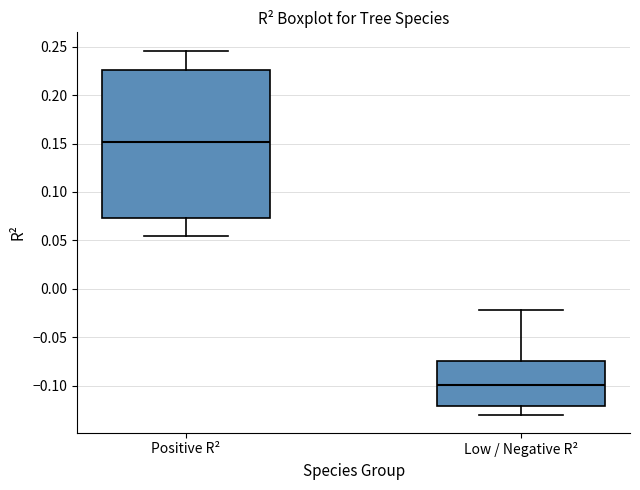

Which box's median line is the lowest?

Low / Negative R²